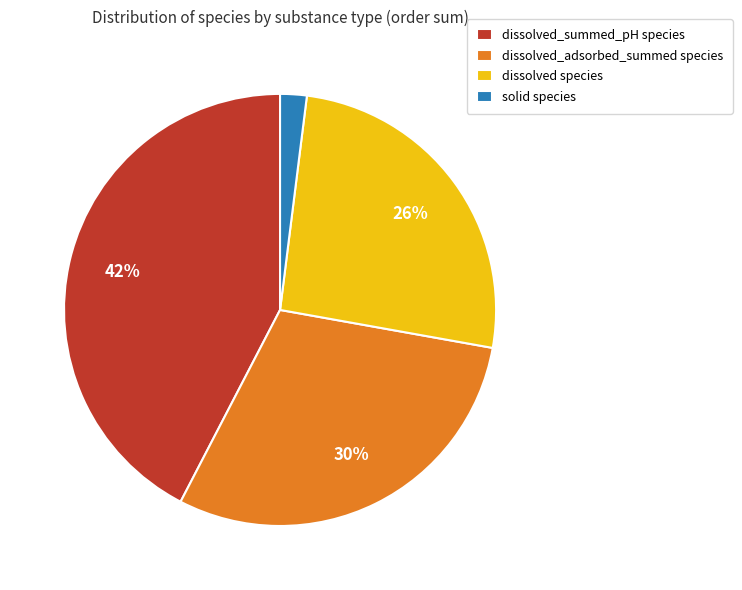

To the nearest percent, what percentage of the pie is dissolved_summed_pH species?

42%